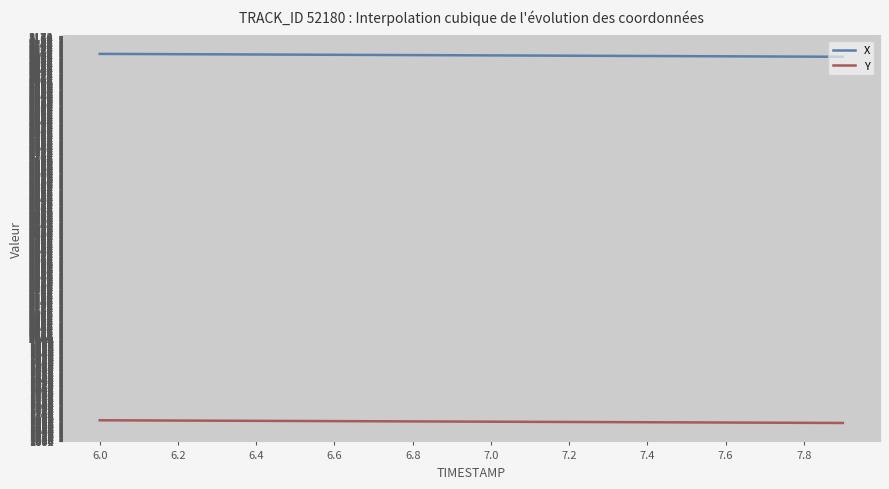

Rank the series by their maximum value, from lowest to highest.

Y, X